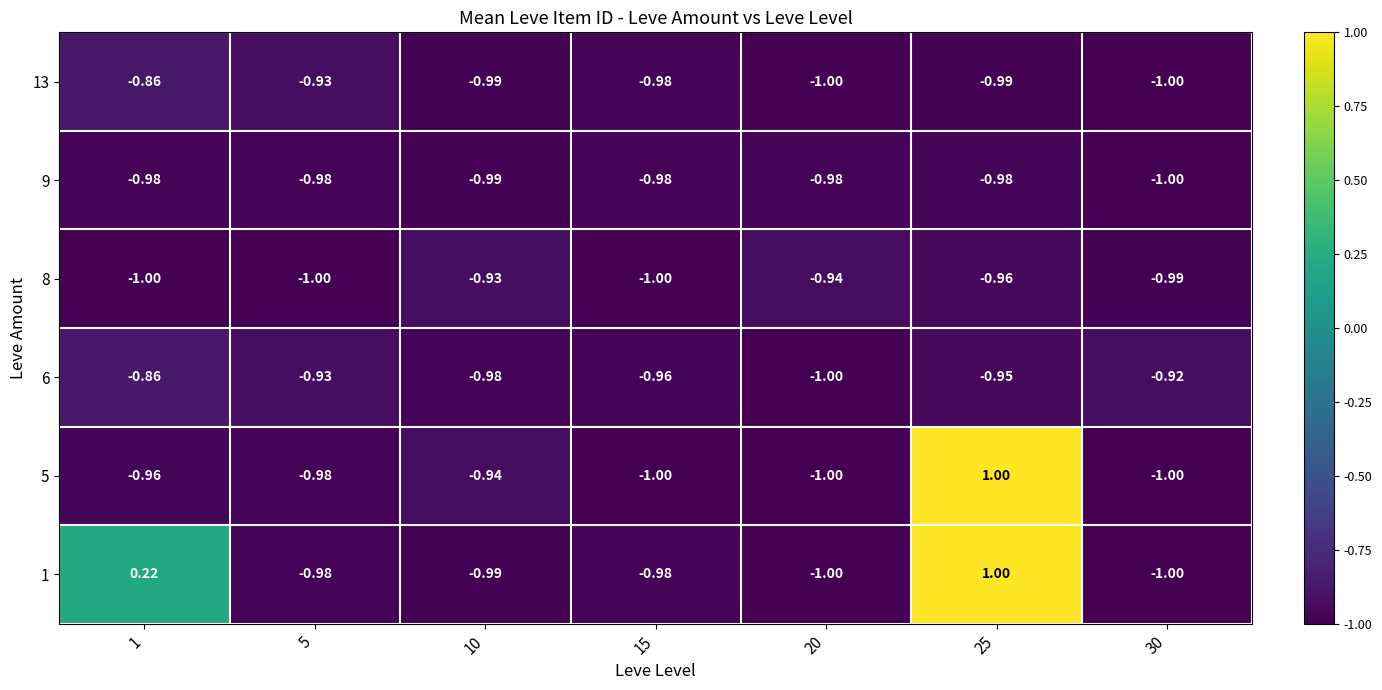

At which category is the sum across all series the highest?

25